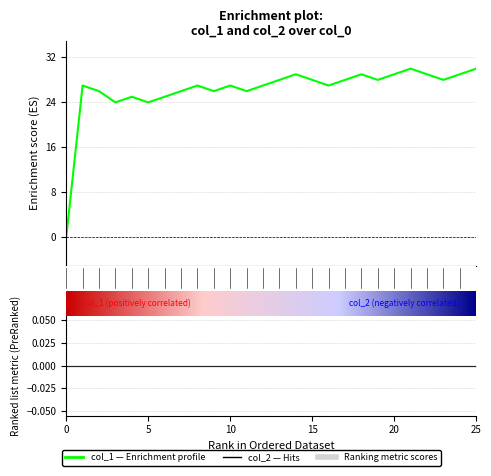

Reading left to right, extract all data points from this chart.

0	27	26	24	25	24	25	26	27	26	27	26	27	28	29	28	27	28	29	28	29	30	29	28	29	30